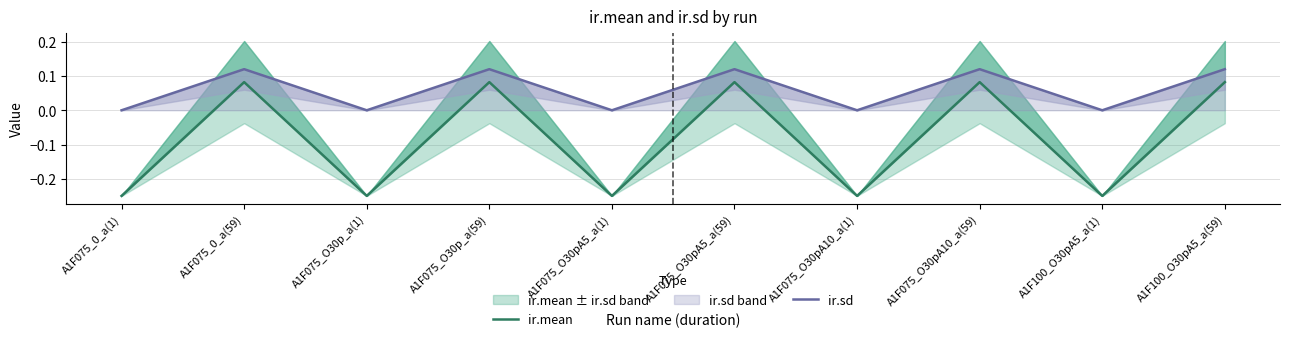

At how many categories does at least one series exceed 0?

5